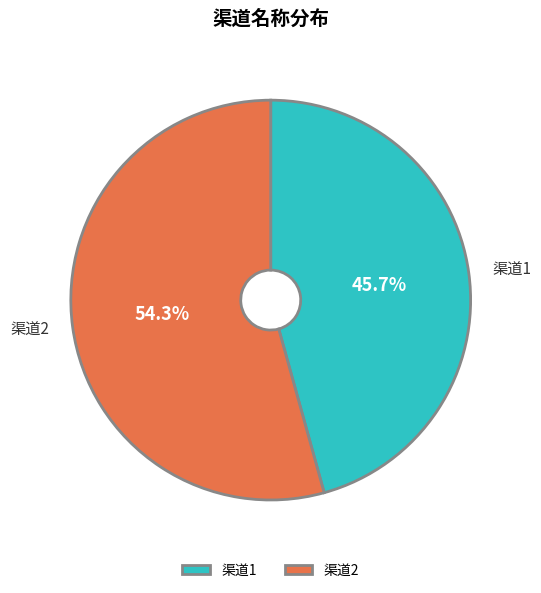

Count the number of slices in the pie.

2